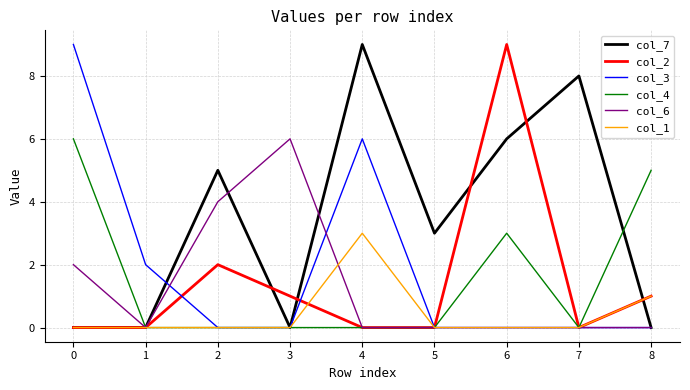

What is the sum of all col_4 values?

14